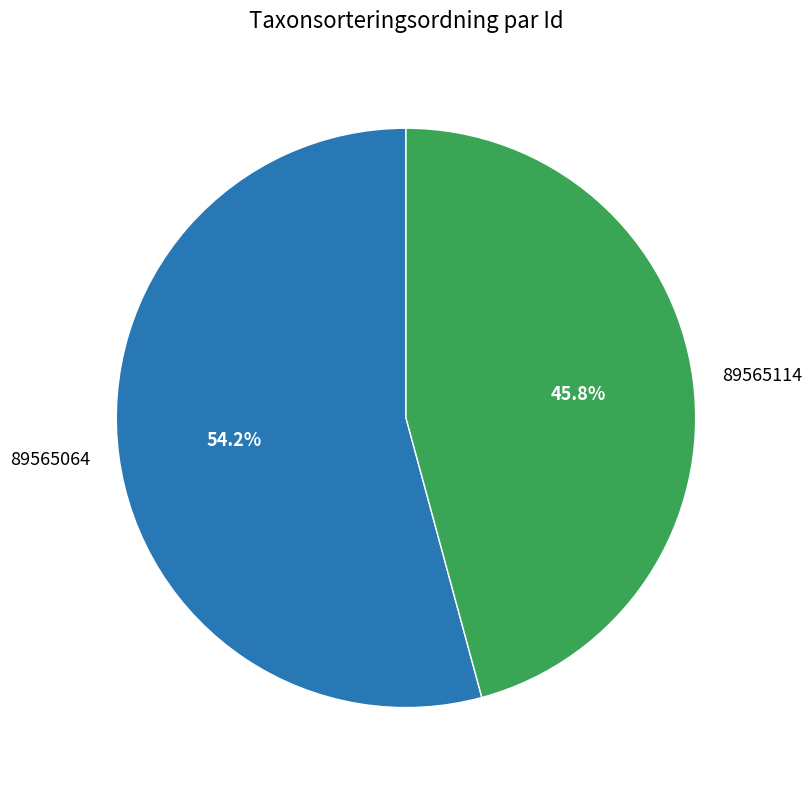

To the nearest percent, what is the difference between the 89565114 and 89565064 slice percentages?

8%